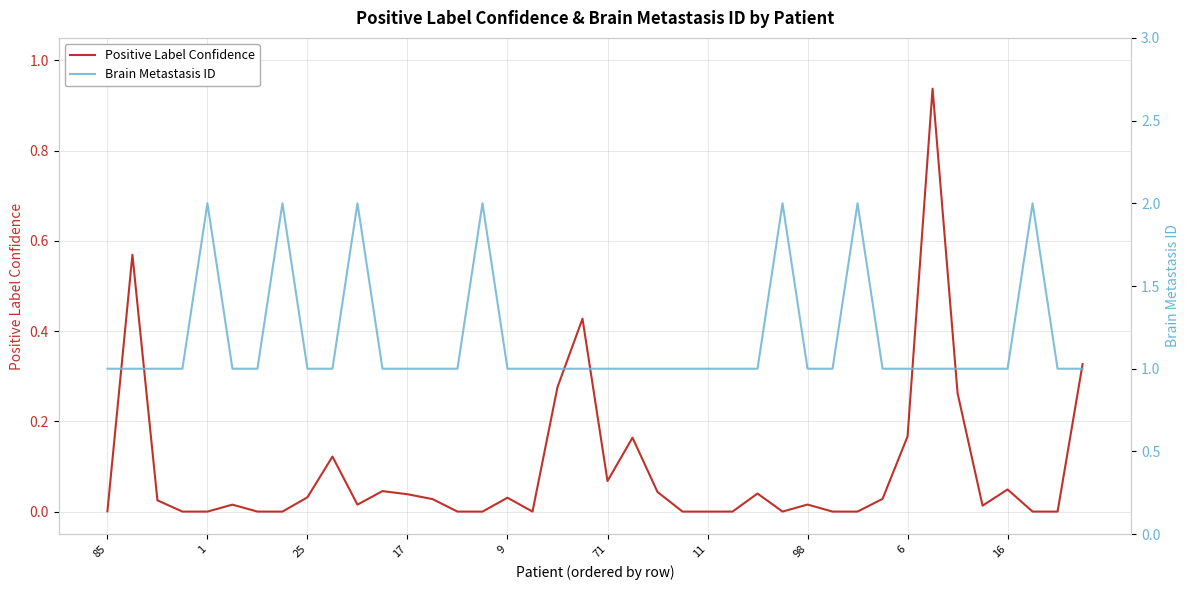

What is the sum of all Positive Label Confidence values?

3.7